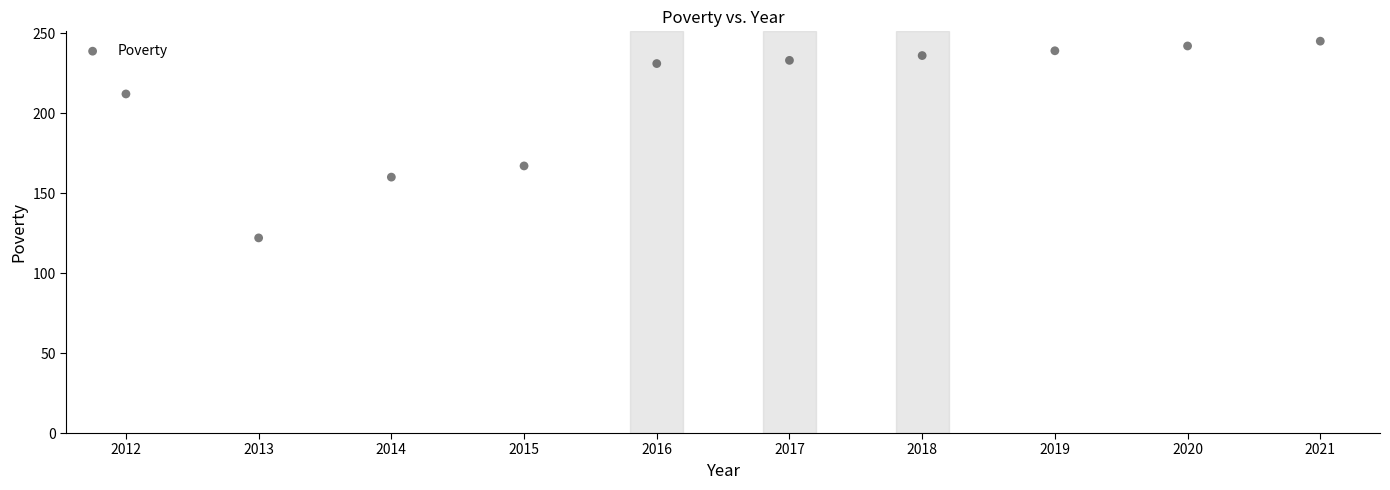

What is the range of X values (max minus min)?

9